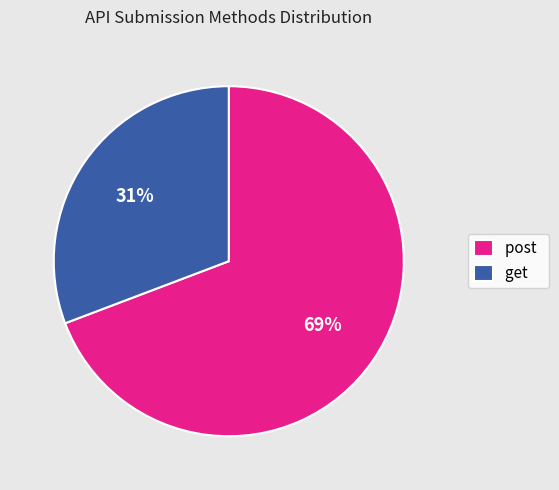

What is the ratio of the value at get to the value at post?

0.4